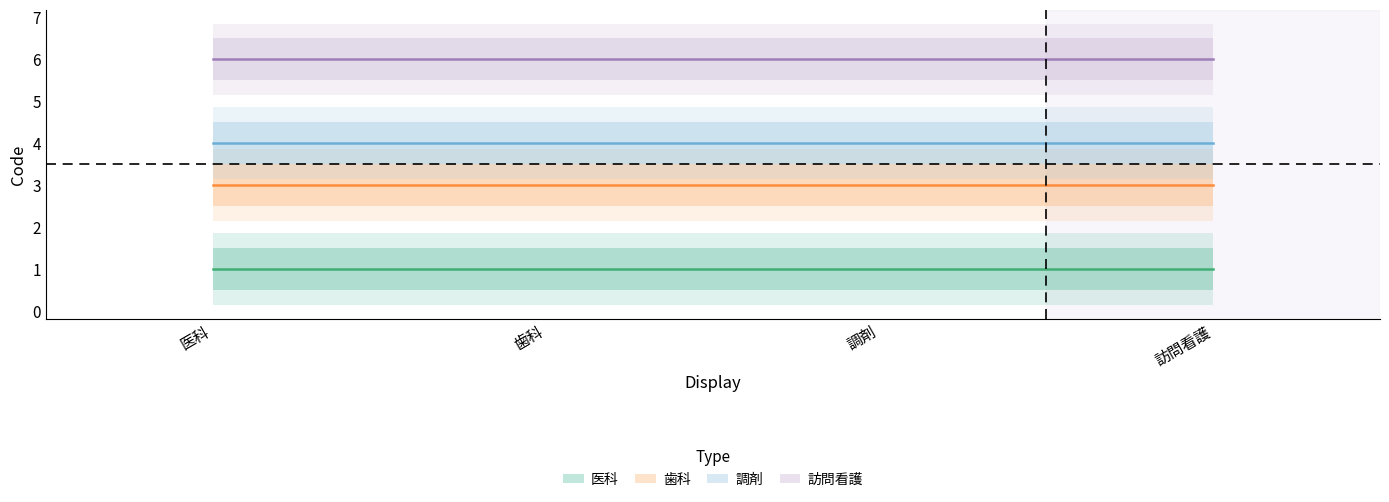

Does the chart have visible grid lines?

No